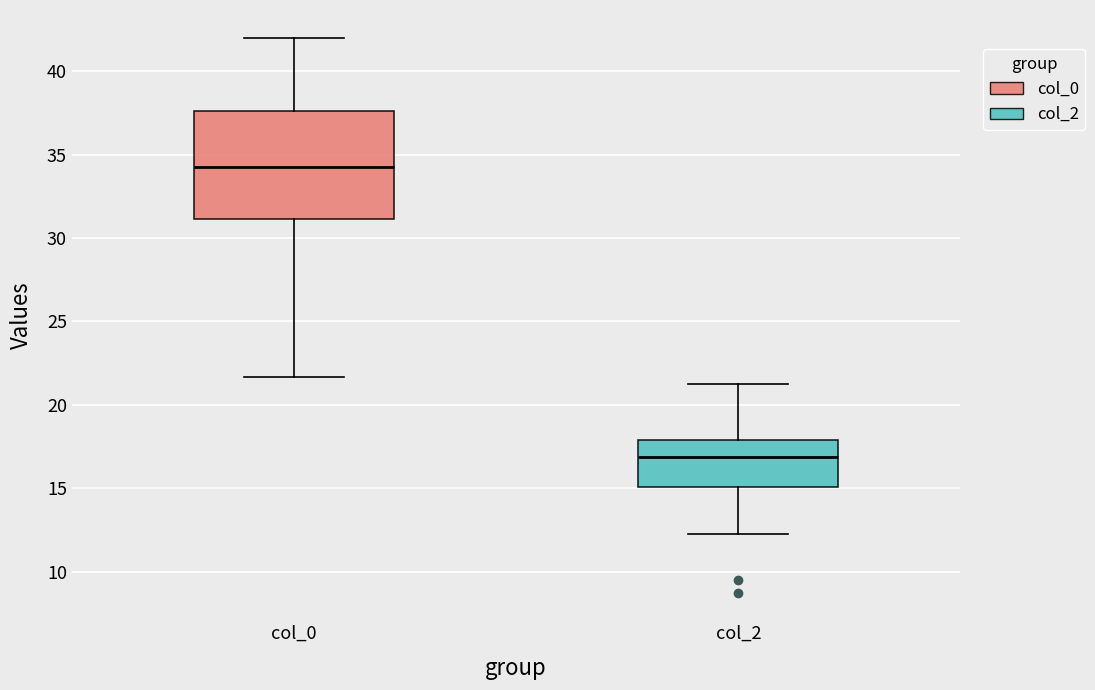

Comparing the boxes themselves (not the whiskers), which one is the tallest?

col_0